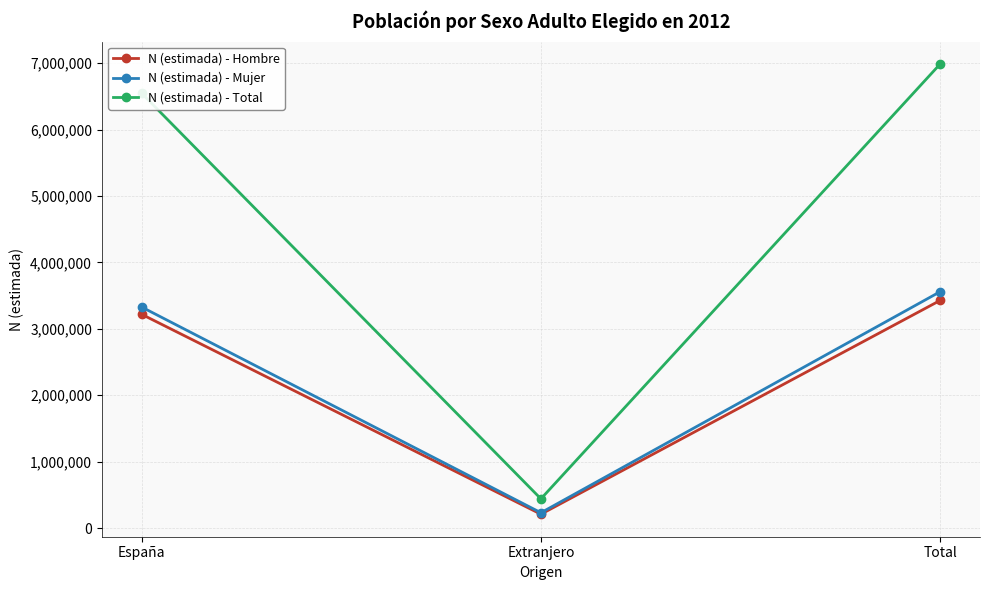

What value does the N (estimada) - Total series have at España?

6544487